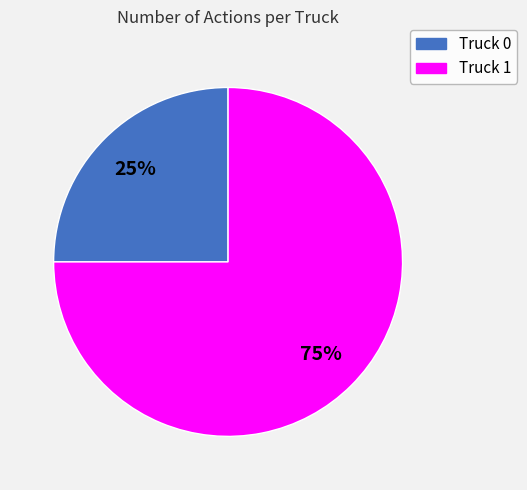

Which category has the biggest portion of the pie?

Truck 1